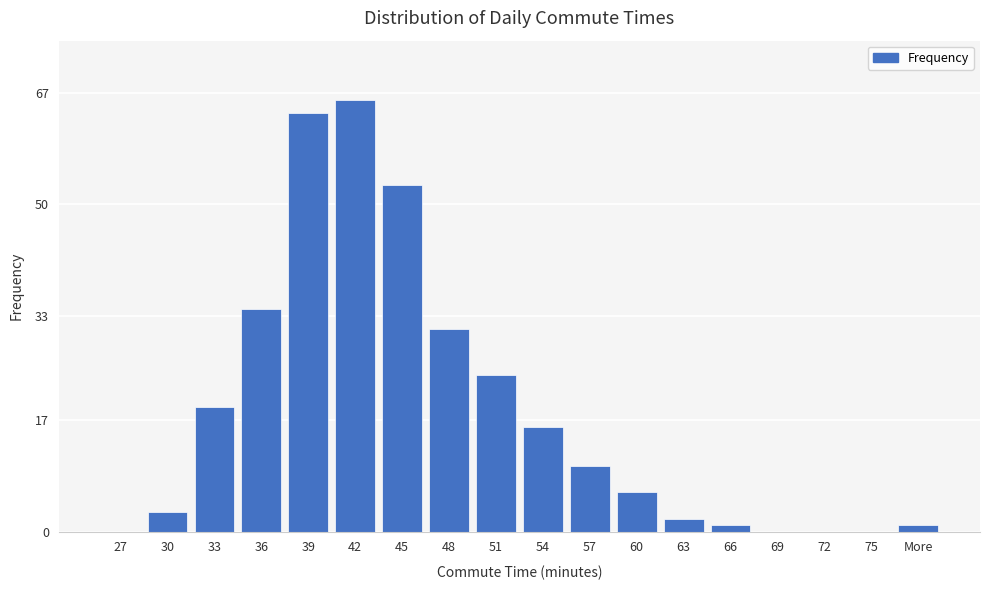

Are the bars grouped side by side (vs. stacked)?

No